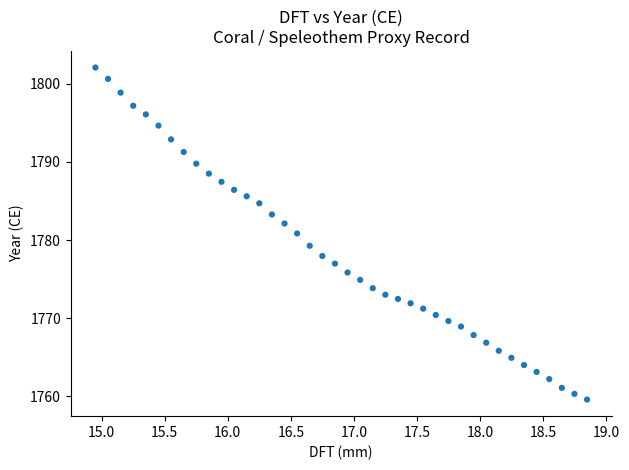

What is the range of Y values (max minus min)?

42.5